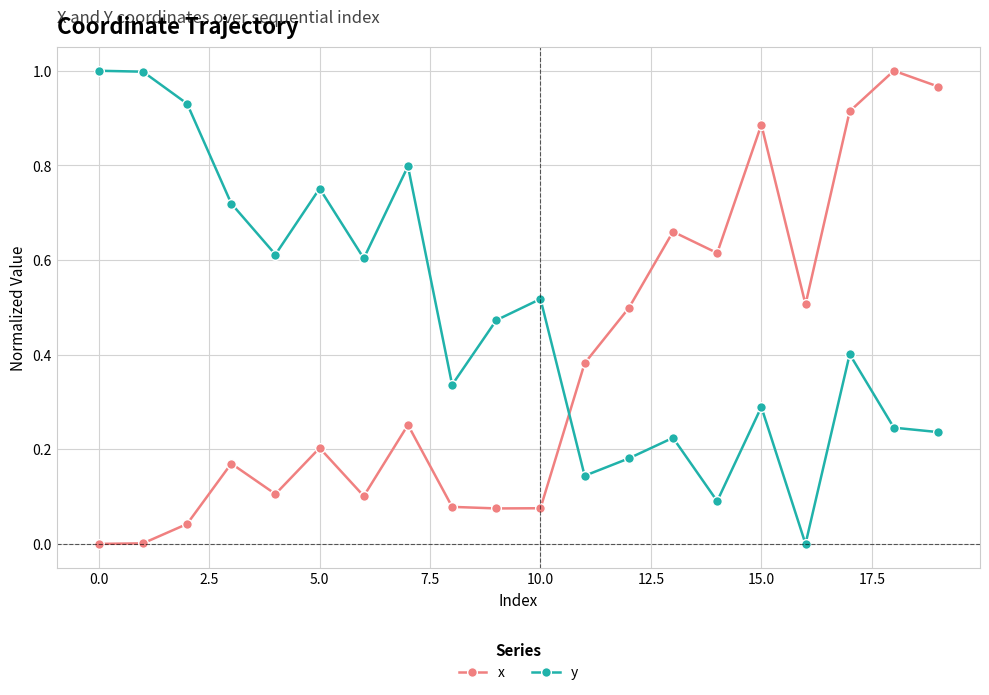

List the series in order of their overall mean, lowest first.

x, y